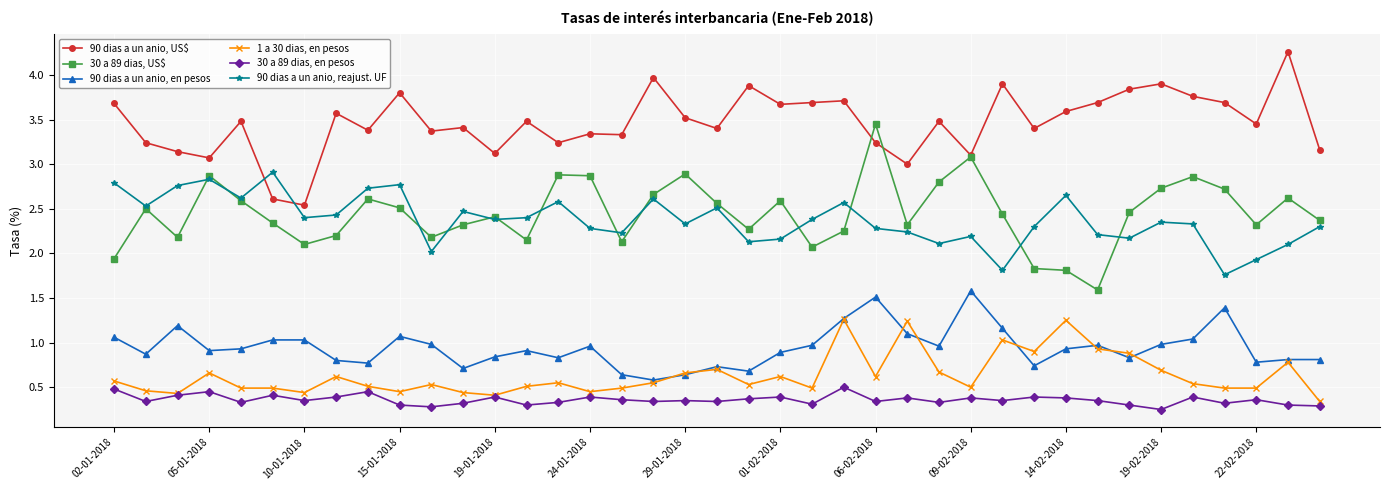

True or false: 1 a 30 dias, en pesos has more than 0 interior local peaks.

True